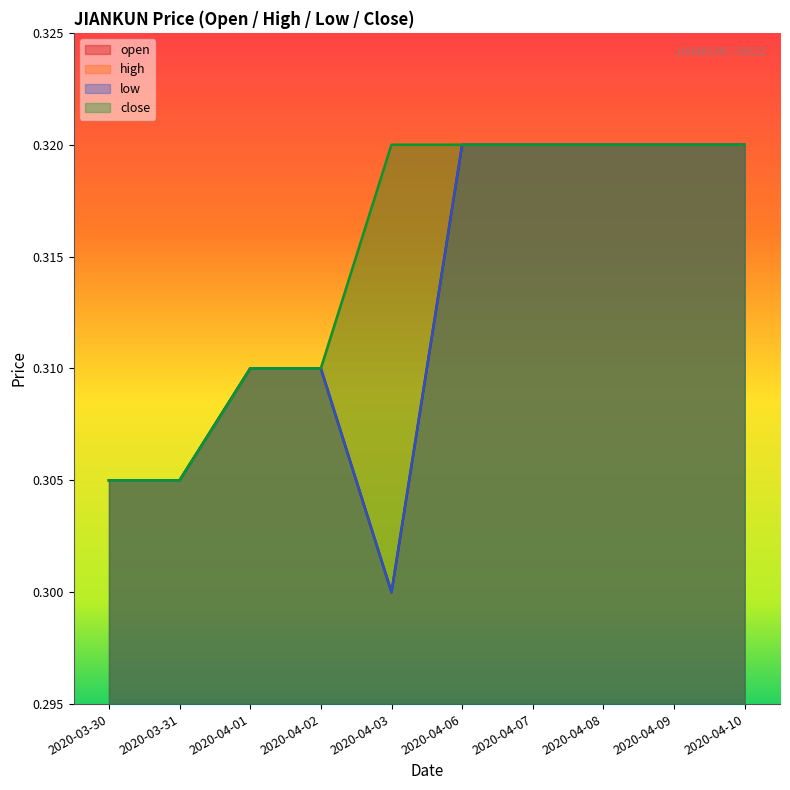

Which category has the highest value in the low series?

2020-04-06